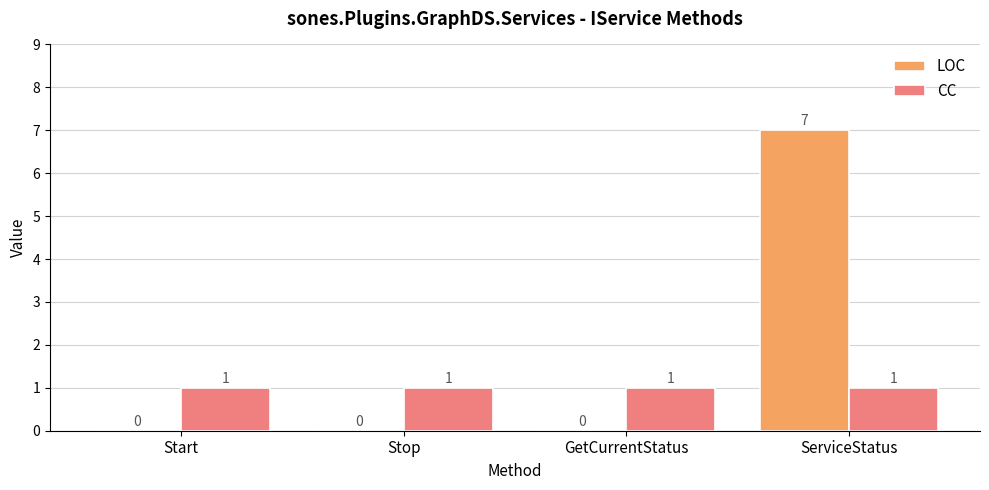

Is the value of LOC at Start greater than the value of CC at GetCurrentStatus?

No